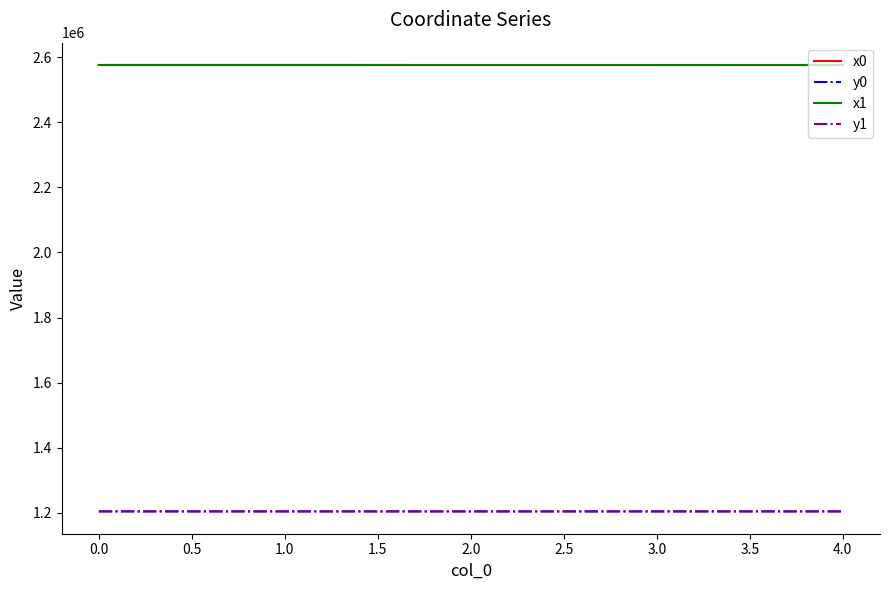

What is the minimum value shown in the chart?

1204210.0